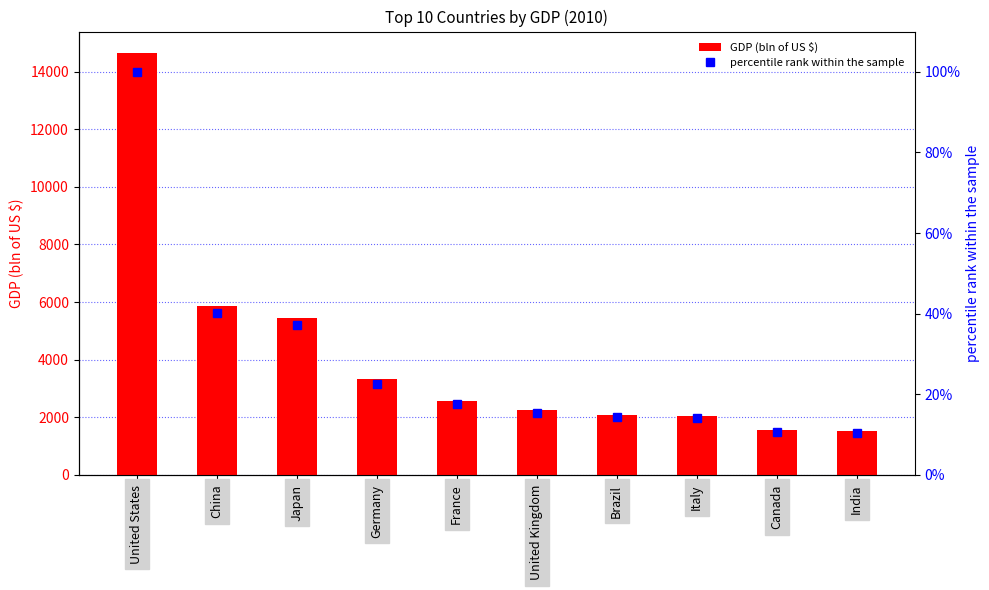

Rank the series by their maximum value, from lowest to highest.

percentile rank within the sample, GDP (bln of US $)